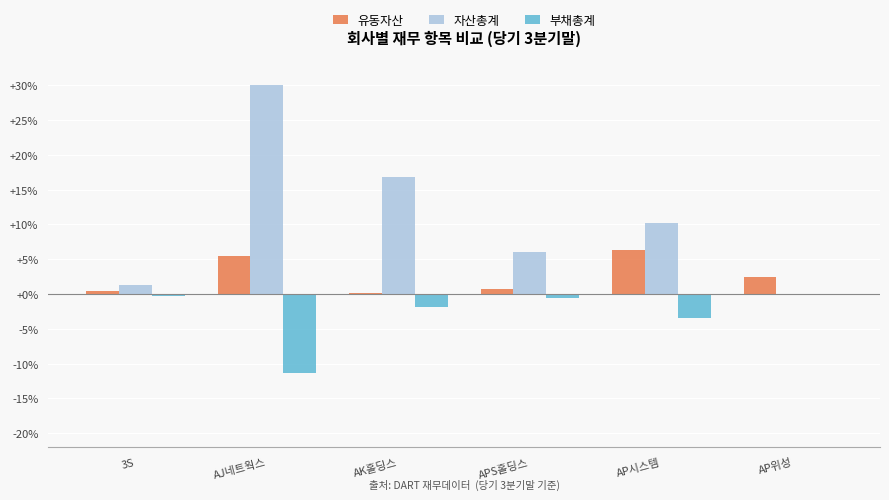

How many positive values does the 자산총계 series have?

5